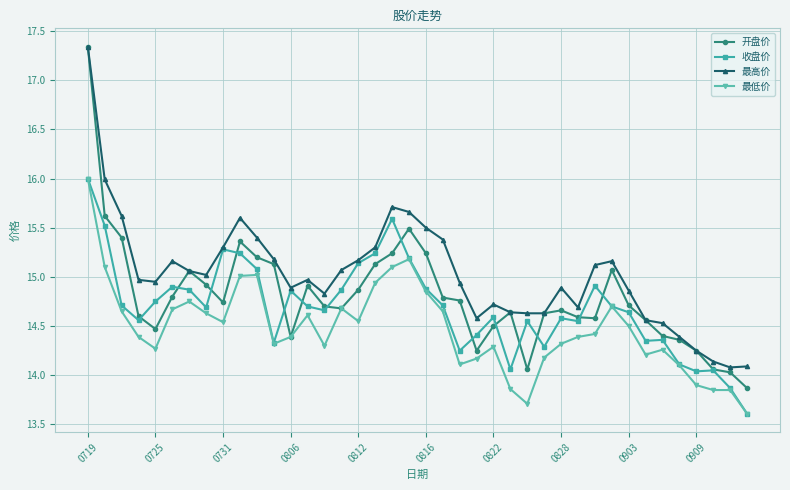

Which series has the largest total across all categories?

最高价